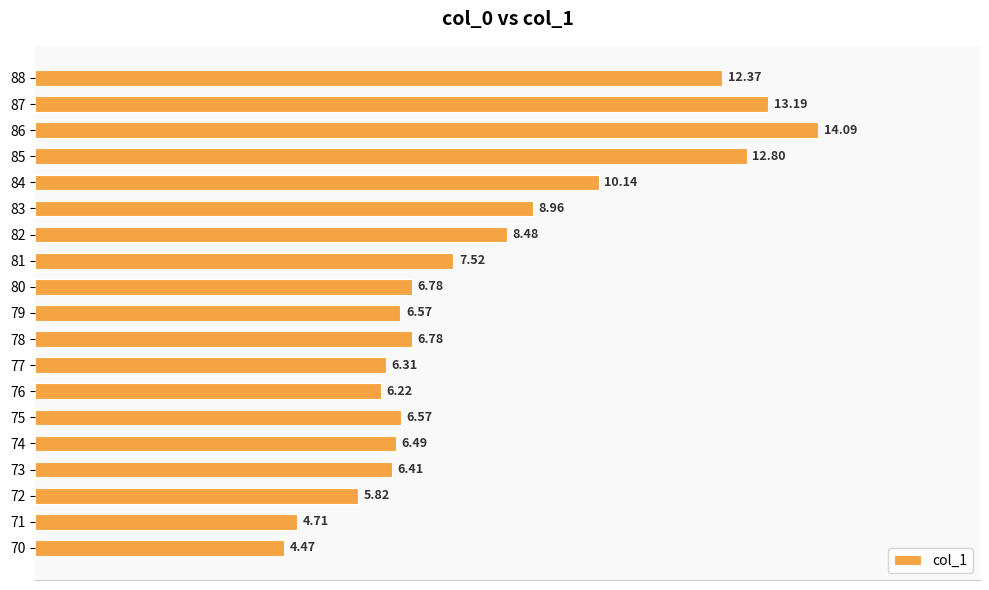

Which has a higher value, 81 or 78?

81